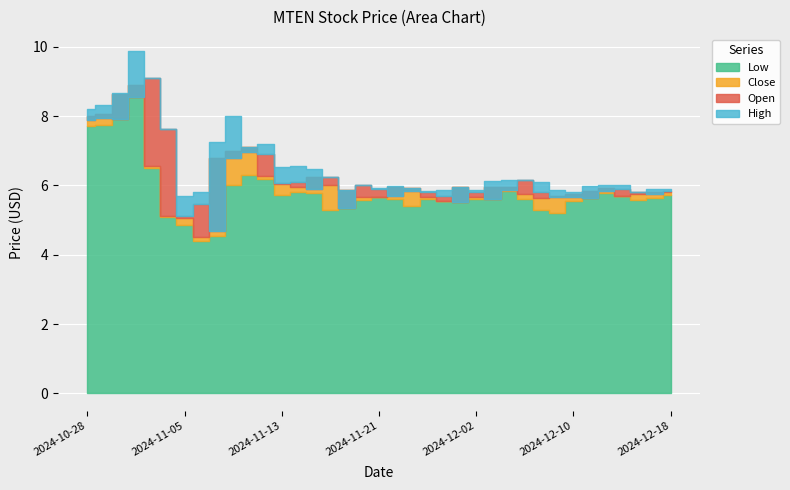

True or false: High and Open intersect in this chart.

False